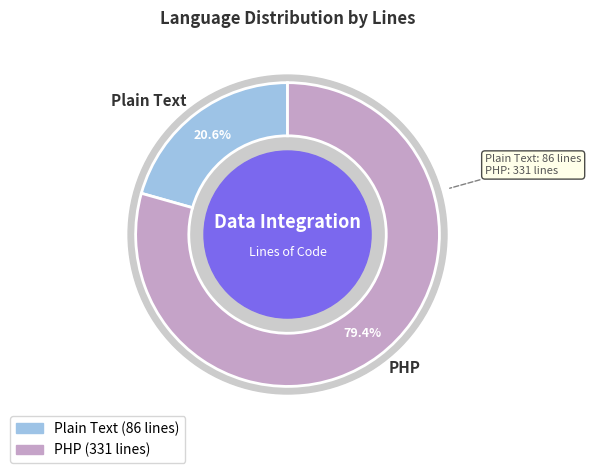

Count the number of slices in the pie.

2